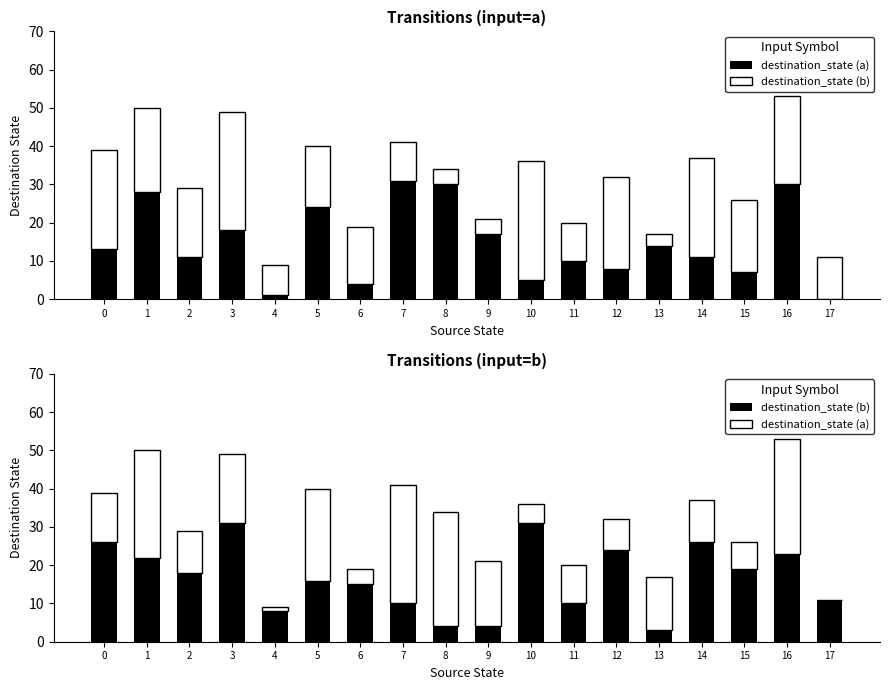

True or false: destination_state (b) has a value of 24 at 12.

True